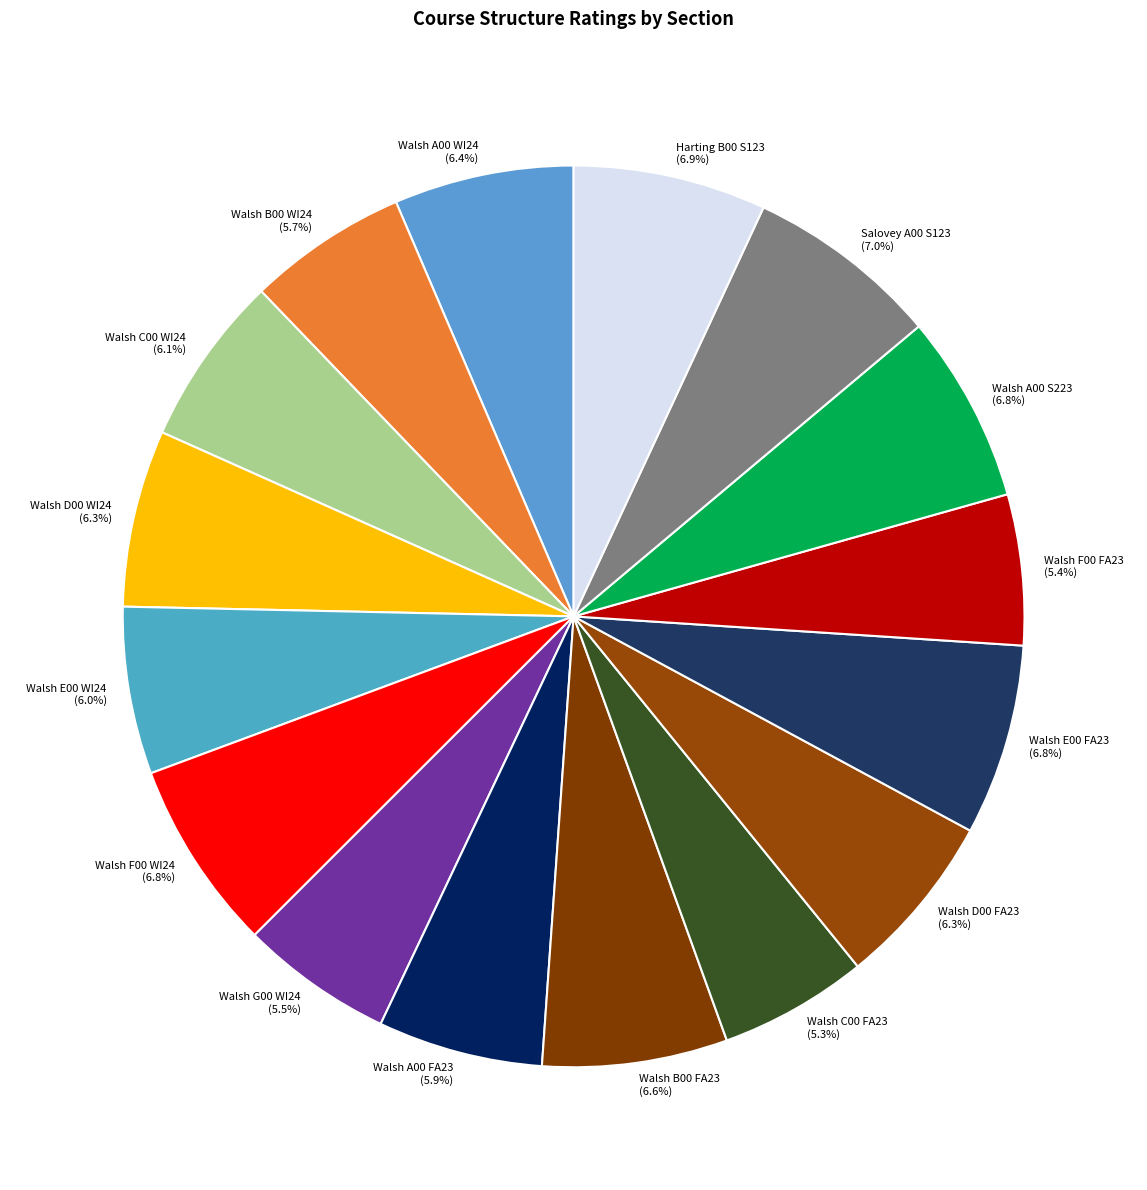

Is there any slice that represents more than half of the pie?

No